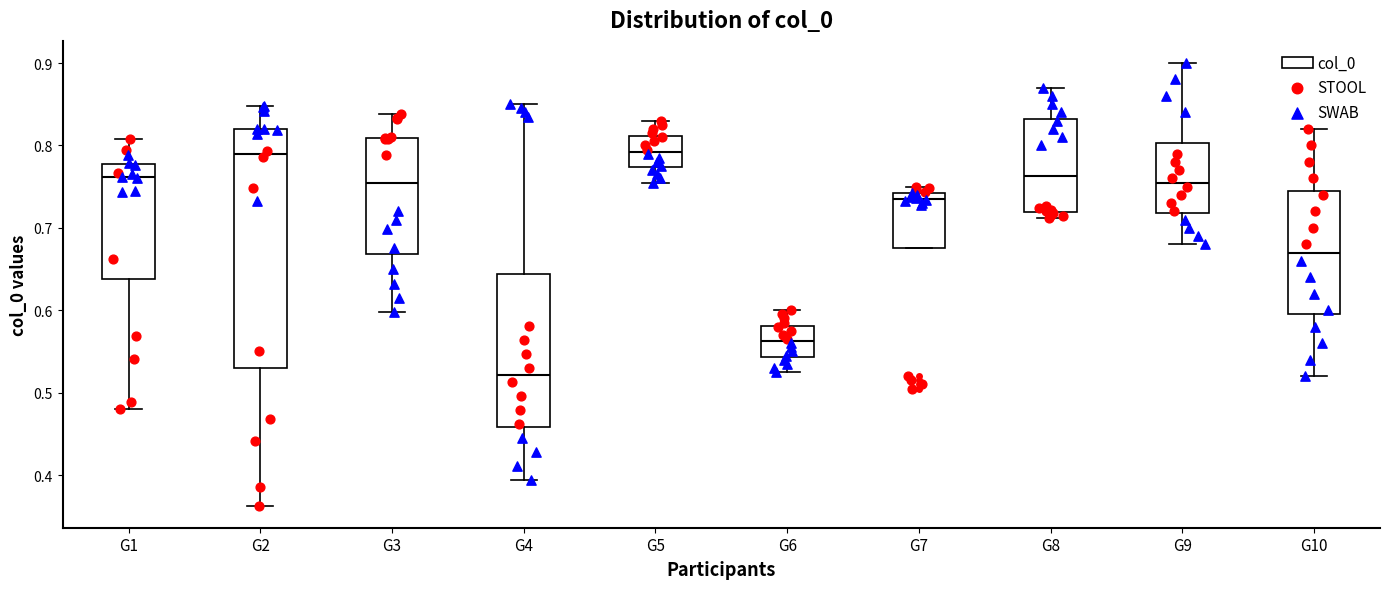

Reading left to right, read every box against the y-axis: the position of its median line, the range the box covers, and the ends of its whiskers. The values are not printed on the chart, so give them approximately, as read against the axis.

G1: median 0.76, box 0.64 to 0.78, whiskers 0.48 to 0.81
G2: median 0.79, box 0.53 to 0.82, whiskers 0.36 to 0.85
G3: median 0.75, box 0.67 to 0.81, whiskers 0.60 to 0.84
G4: median 0.52, box 0.46 to 0.64, whiskers 0.39 to 0.85
G5: median 0.79, box 0.77 to 0.81, whiskers 0.76 to 0.83
G6: median 0.56, box 0.54 to 0.58, whiskers 0.53 to 0.60
G7: median 0.74 (just below the box's upper edge), box 0.68 to 0.74, whiskers 0.68 to 0.75
G8: median 0.76, box 0.72 to 0.83, whiskers 0.71 to 0.87
G9: median 0.76, box 0.72 to 0.80, whiskers 0.68 to 0.90
G10: median 0.67, box 0.60 to 0.75, whiskers 0.52 to 0.82